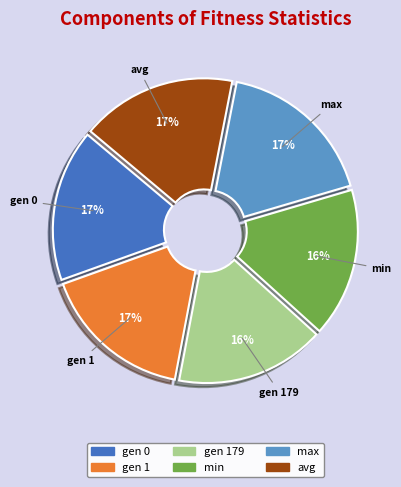

Is there any slice that represents more than half of the pie?

No